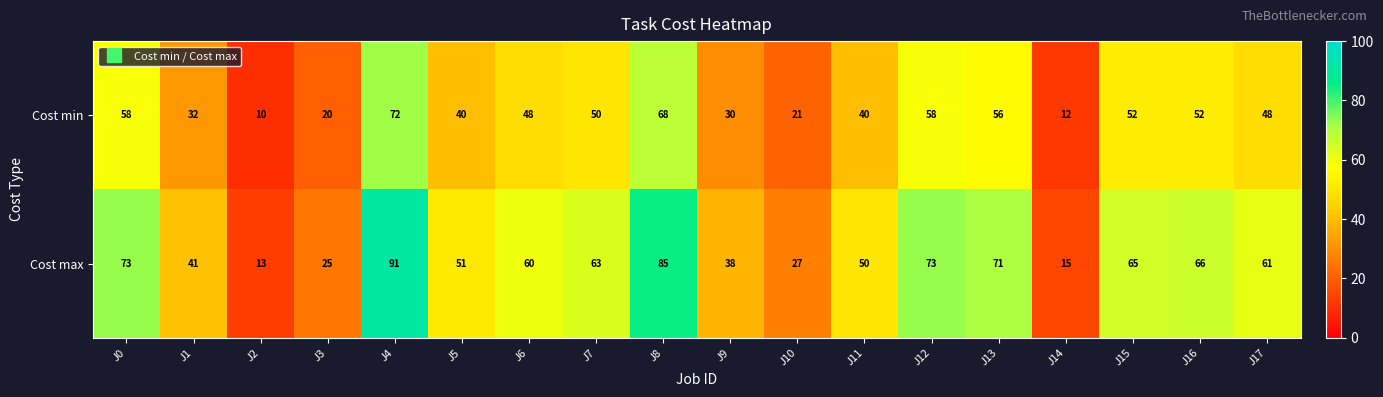

The Cost max series shows 68 at J9. True or false?

False